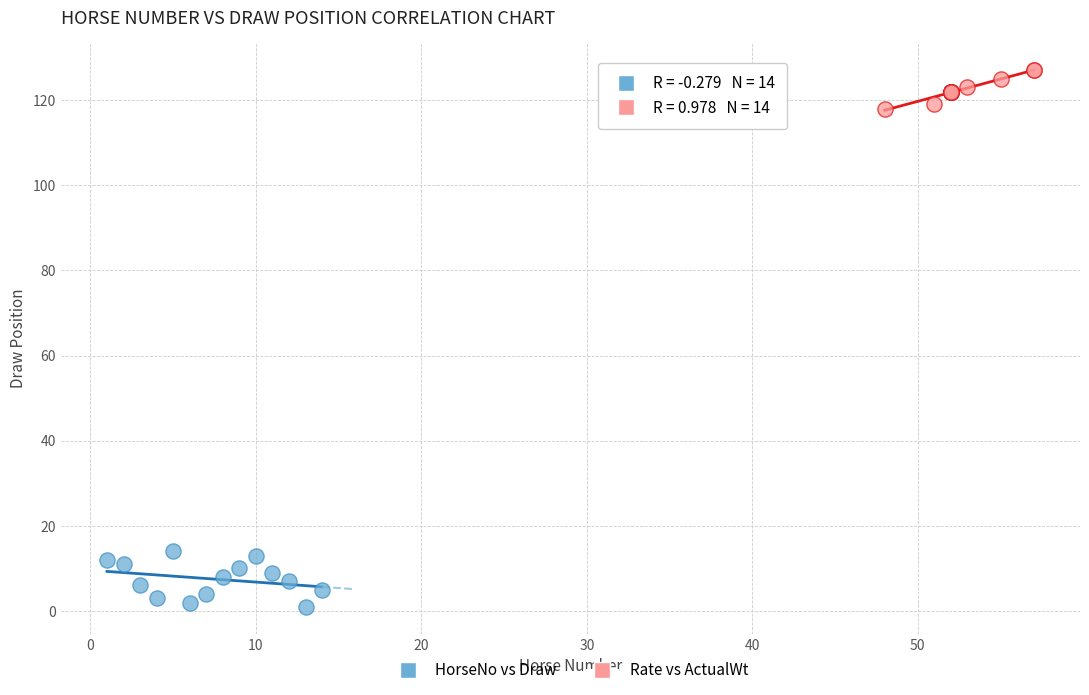

What are all the series names shown in the legend?

HorseNo vs Draw, Rate vs ActualWt